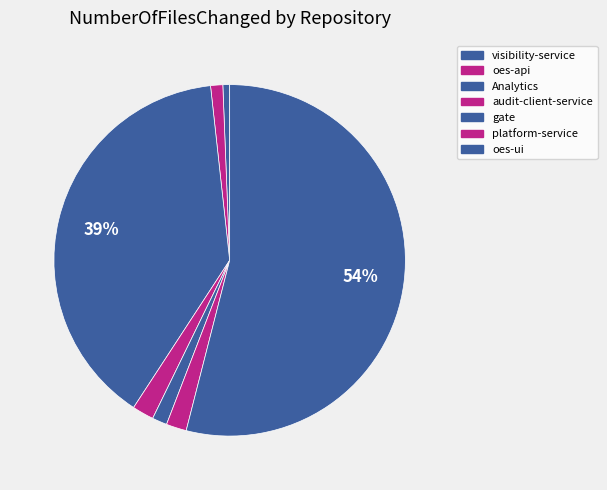

Which slice is the smallest?

visibility-service